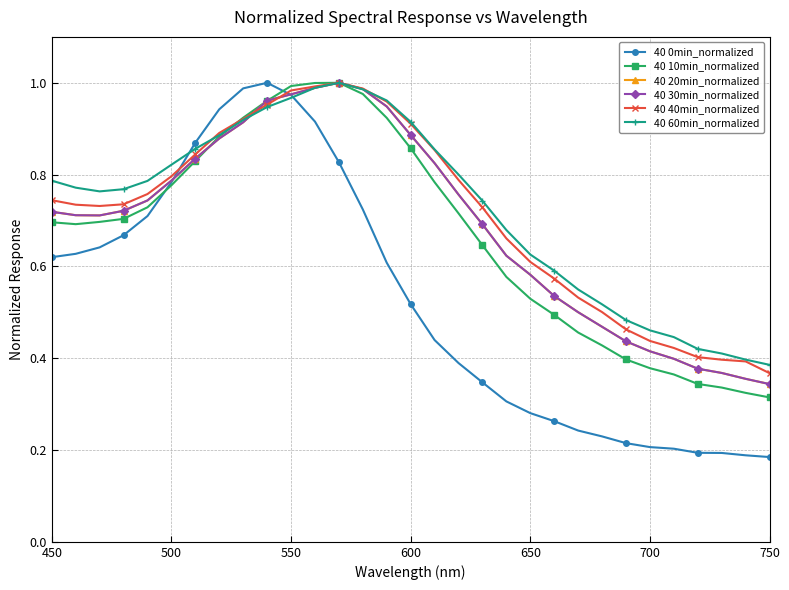

What is the sum of all 40 60min_normalized values?

22.5